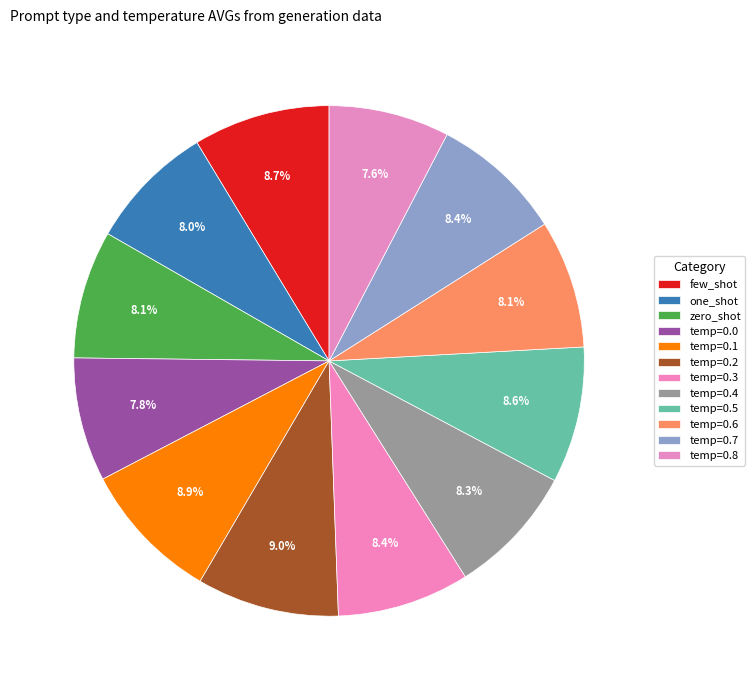

What is the ratio of the value at temp=0.7 to the value at temp=0.0?

1.1